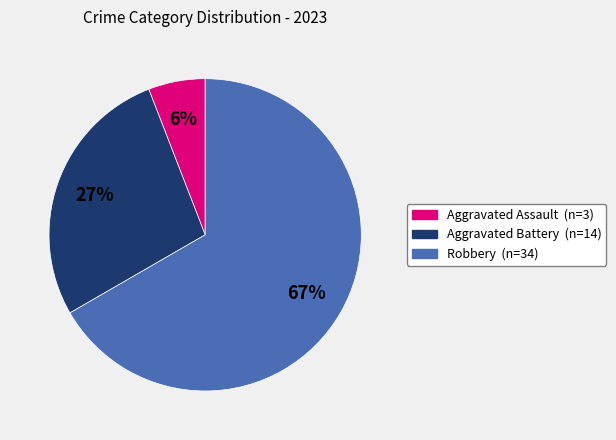

Does any single category account for the majority?

Yes